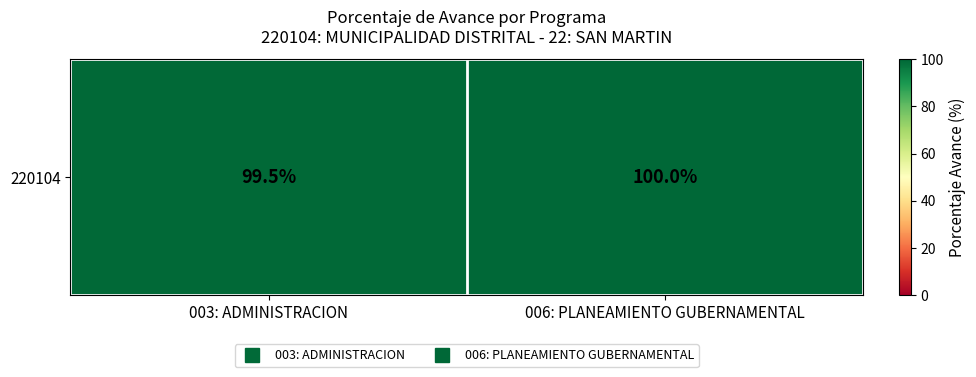

Rank the categories by value from lowest to highest.

003: ADMINISTRACION, 006: PLANEAMIENTO GUBERNAMENTAL